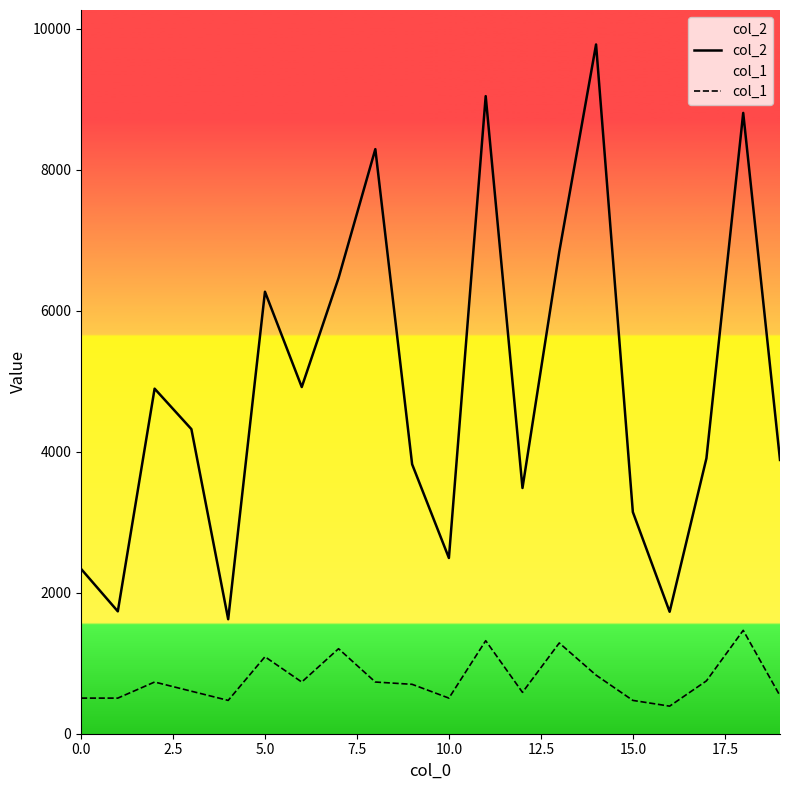

Reading right to left, extract all data points from this chart.

col_2: 3884.0	8807.0	3907.0	1730.0	3145.0	9778.0	6837.0	3486.0	9045.0	2493.0	3823.0	8293.0	6464.0	4918.0	6270.0	1624.0	4321.0	4895.0	1736.0	2339.0
col_1: 537.8	1466.7	749.6	391.1	472.6	831.1	1287.4	586.7	1320.0	505.2	700.8	733.4	1206.0	733.4	1091.9	472.6	603.0	733.4	505.2	505.2